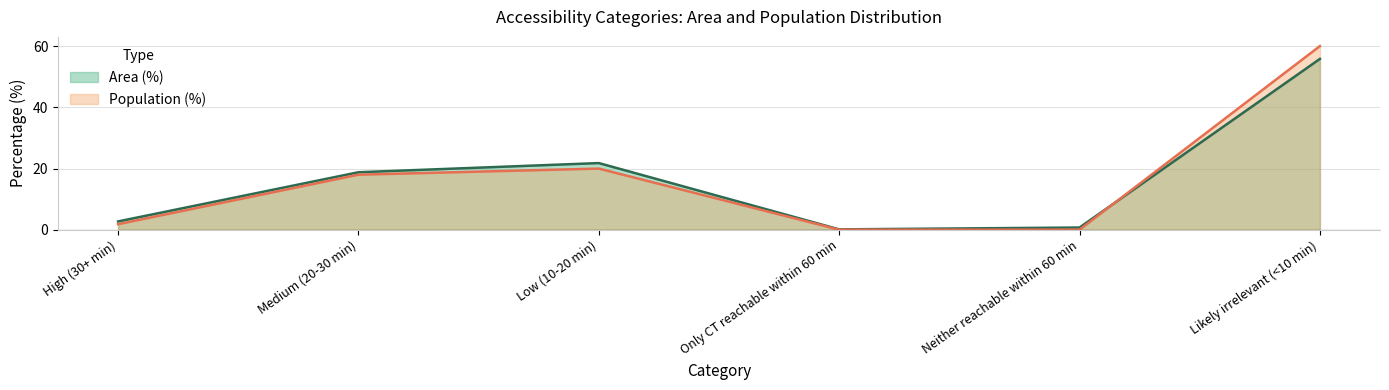

What is the spread (max minus min) of values at Low (10-20 min)?

1.8